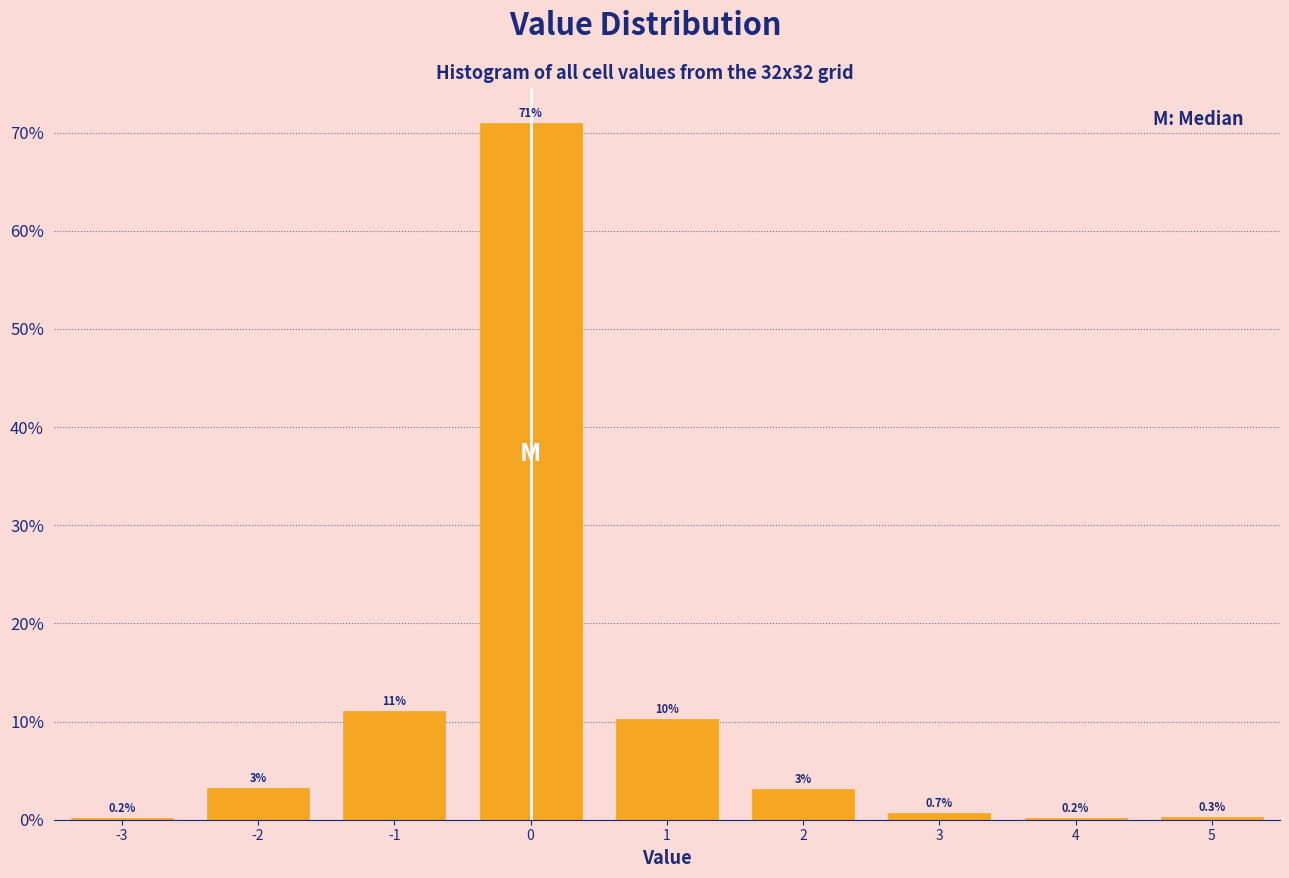

Which range on the x-axis has the tallest bar?

-0.5 to 0.5